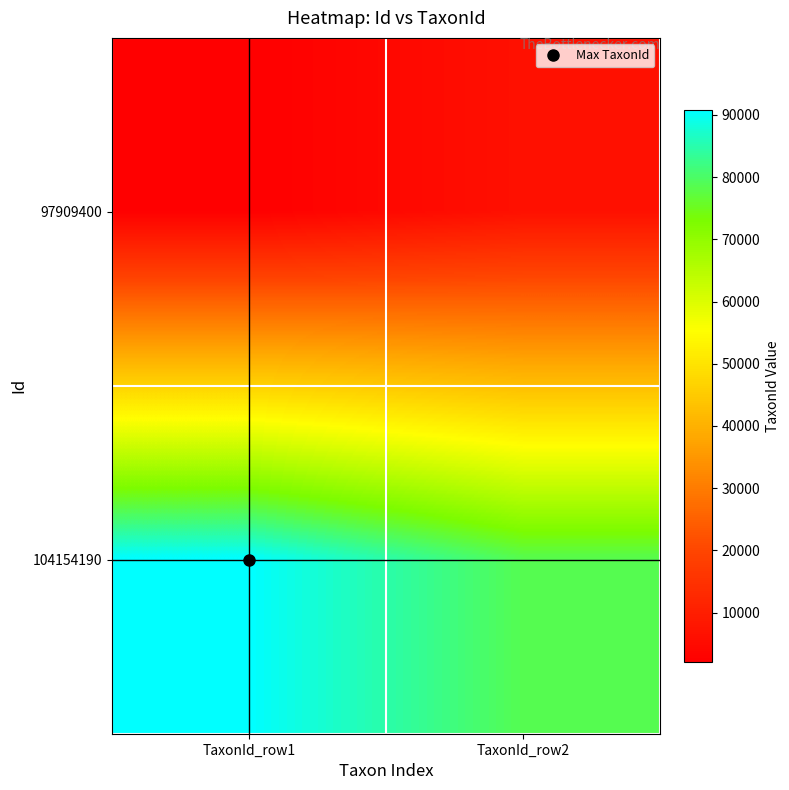

Which category has the lowest value across all series?

TaxonId_row1